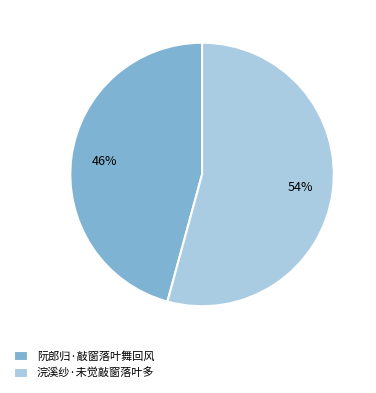

What is the smallest slice in the pie chart?

阮郎归·敲窗落叶舞回风